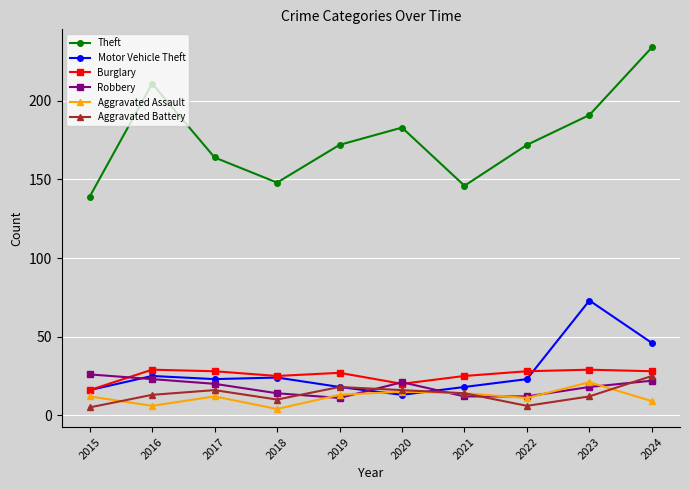

At which category does Aggravated Assault reach its first local valley?

2016